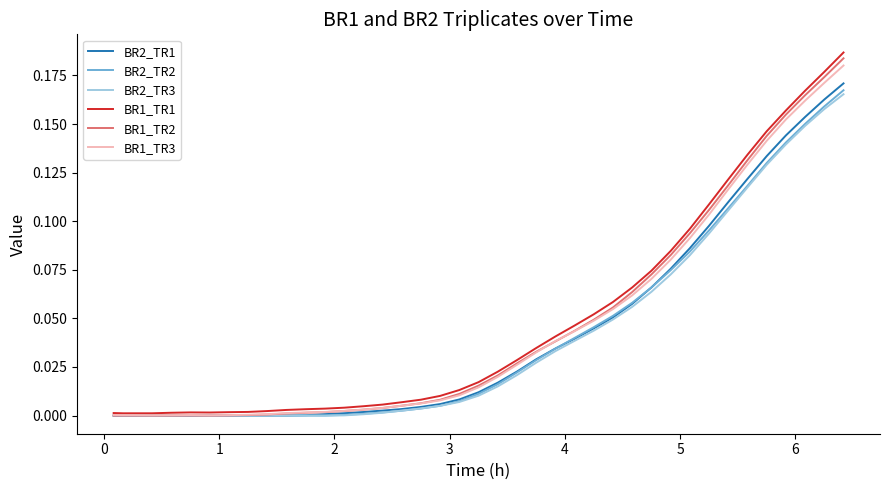

True or false: BR1_TR1 and BR1_TR3 intersect in this chart.

False